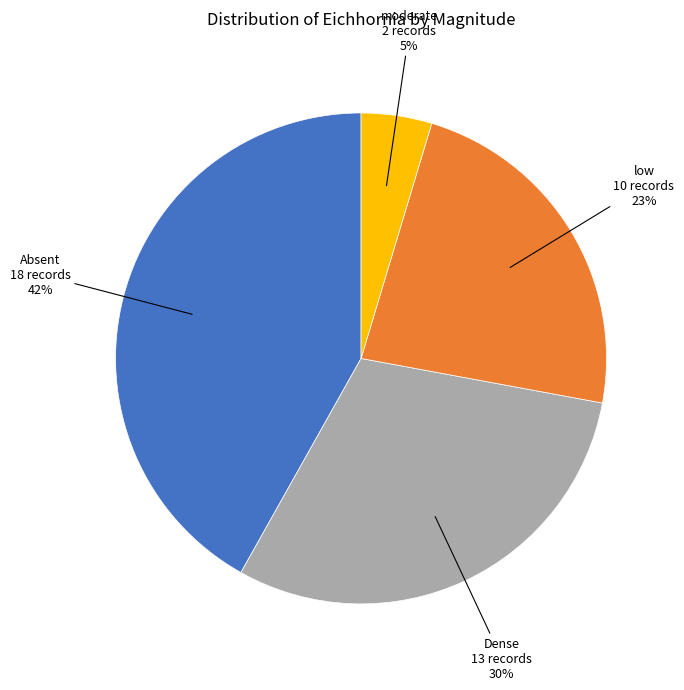

Count the number of slices in the pie.

4